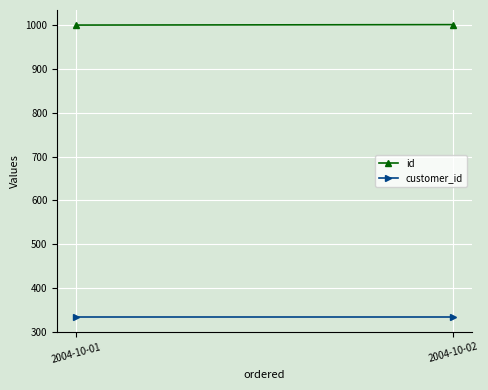

Which series has the largest total across all categories?

id